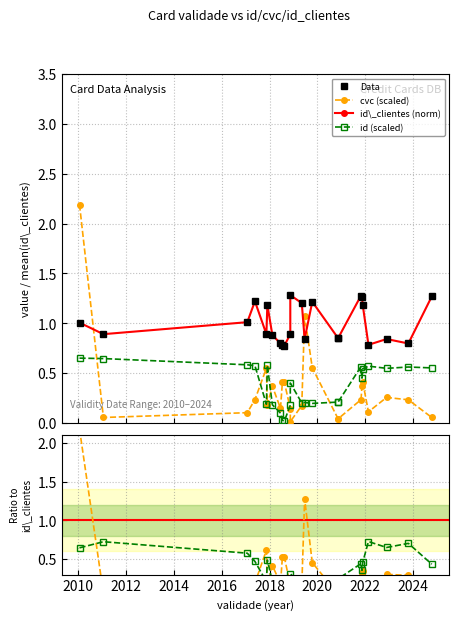

What are all the series names shown in the legend?

Data, cvc (scaled), id\_clientes (norm), id (scaled), cvc / id\_clientes, id / id\_clientes